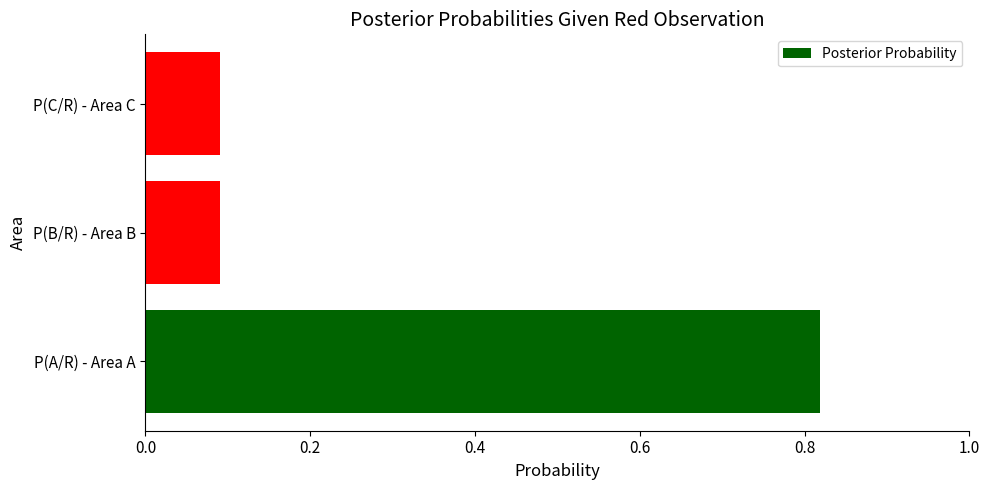

What is the sum of all values?

1.0